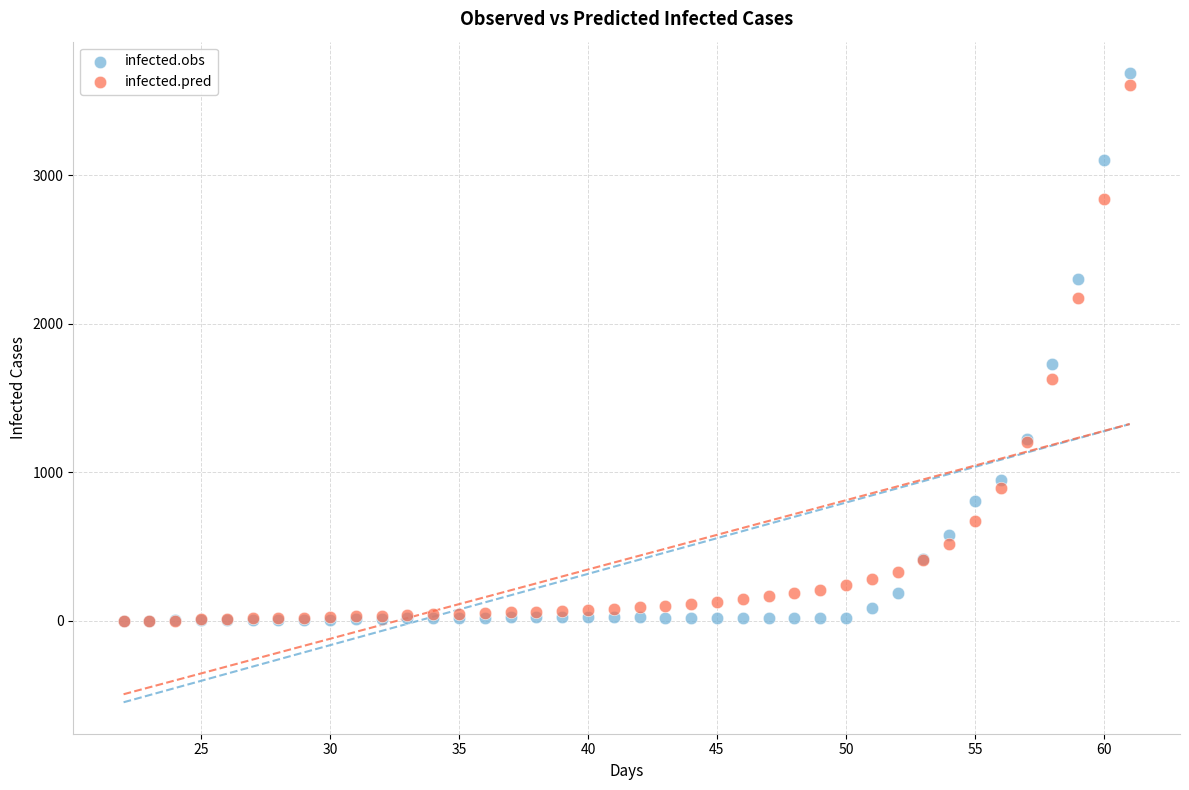

Which series has the widest spread of Y values?

infected.obs